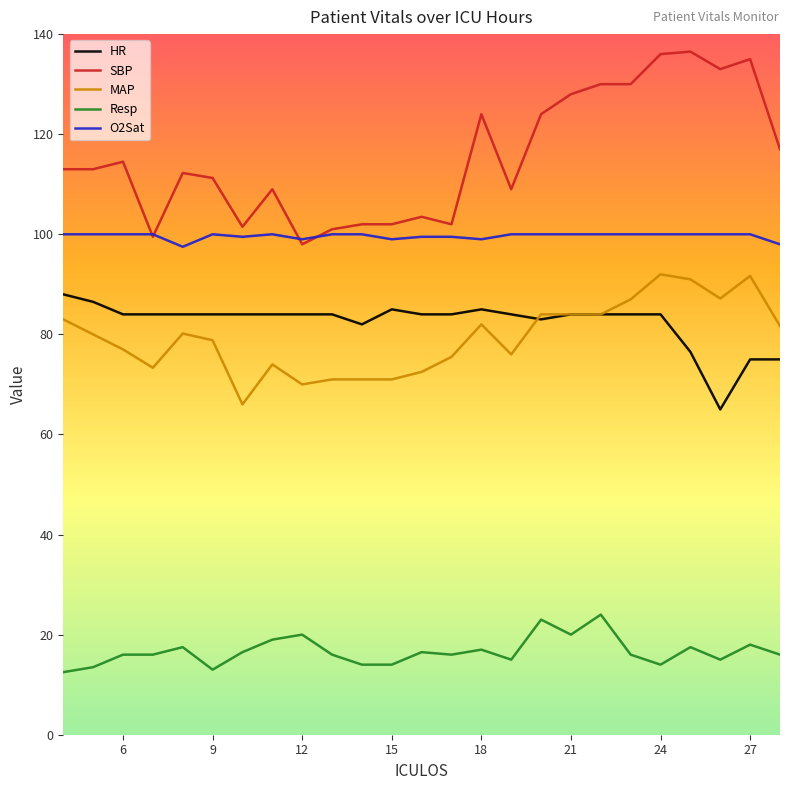

What is the maximum value shown in the chart?

136.5